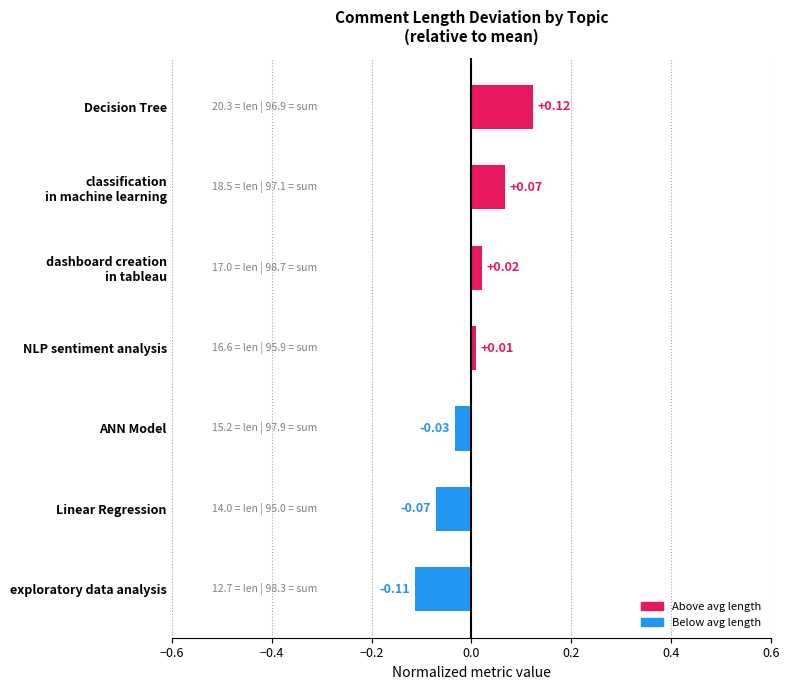

What is the difference between the maximum and minimum values?

0.2